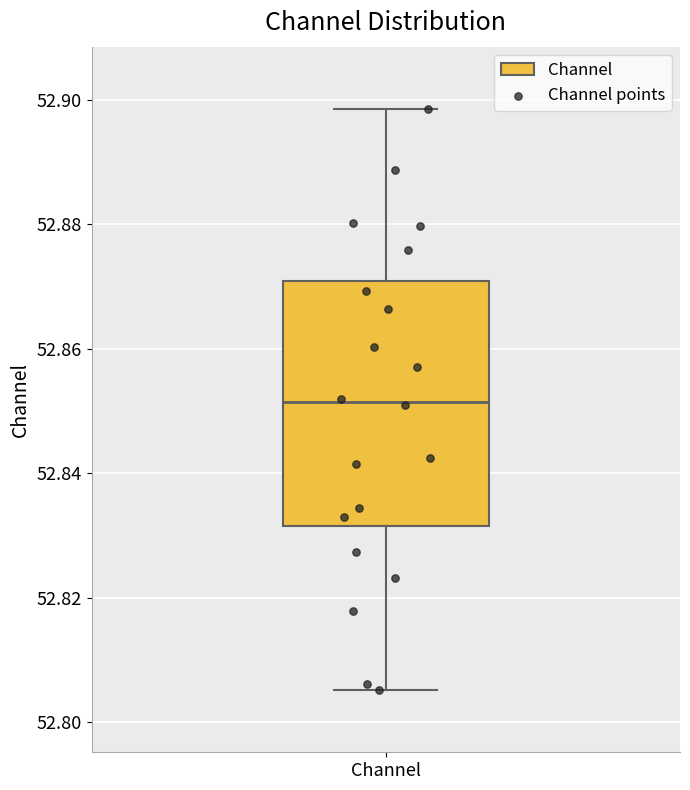

Transcribe this box plot: give where the median line is, the range the box spans, and where the two whiskers end, as read against the y-axis. The values are not printed on the chart, so give them approximately, as read against the axis.

median 52.852, box 52.832 to 52.870, whiskers 52.806 to 52.898